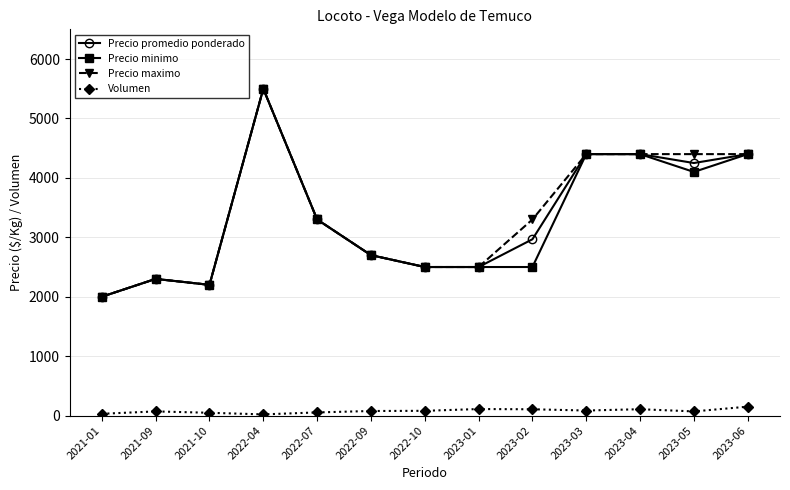

Is the value of Precio maximo at 2023-02 greater than the value of Precio promedio ponderado at 2023-05?

No